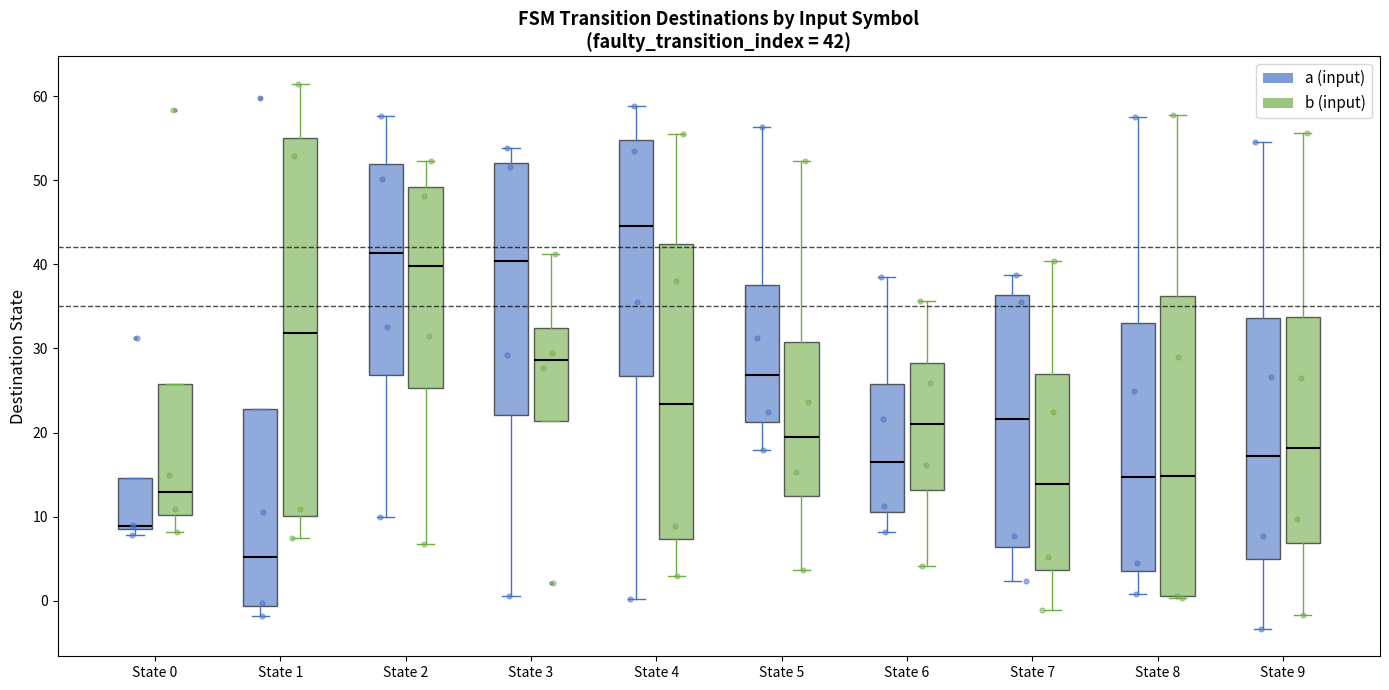

Which box's median line is the highest?

State 4 (a (input))